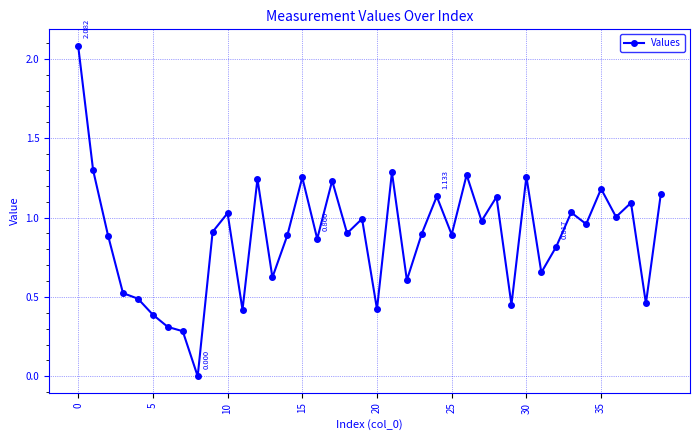

How many lines are shown in the chart?

1